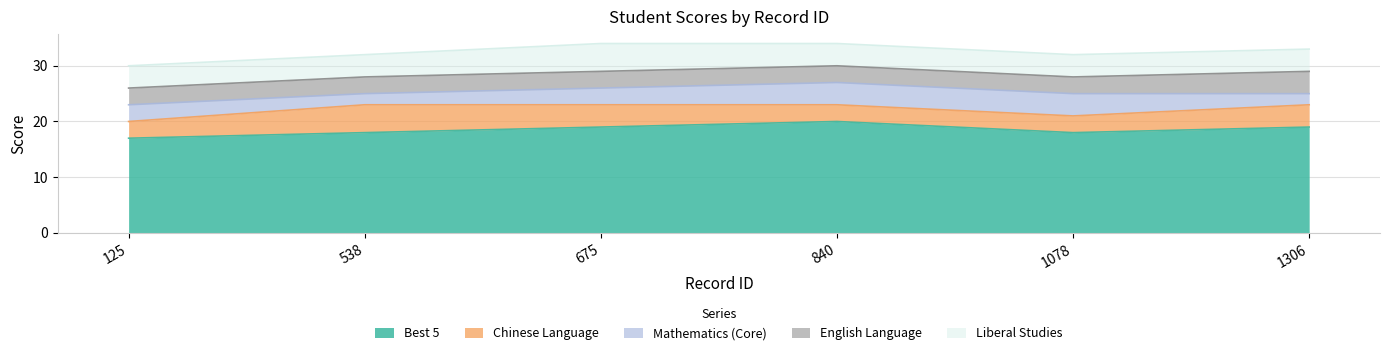

What is the maximum value for English Language?

4